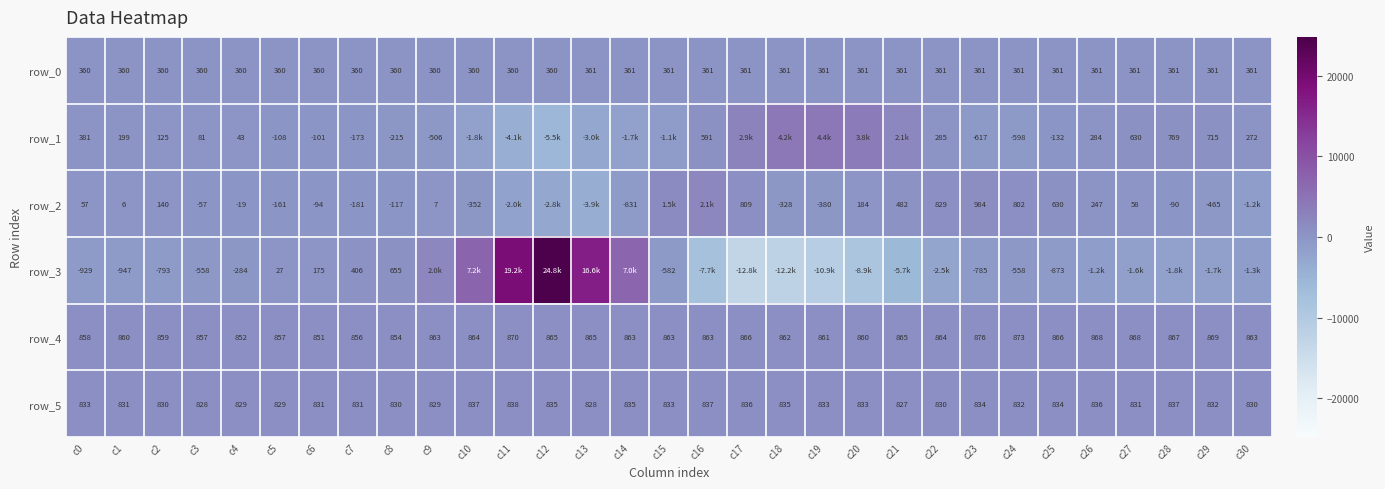

Which series has the widest spread of values?

row_3